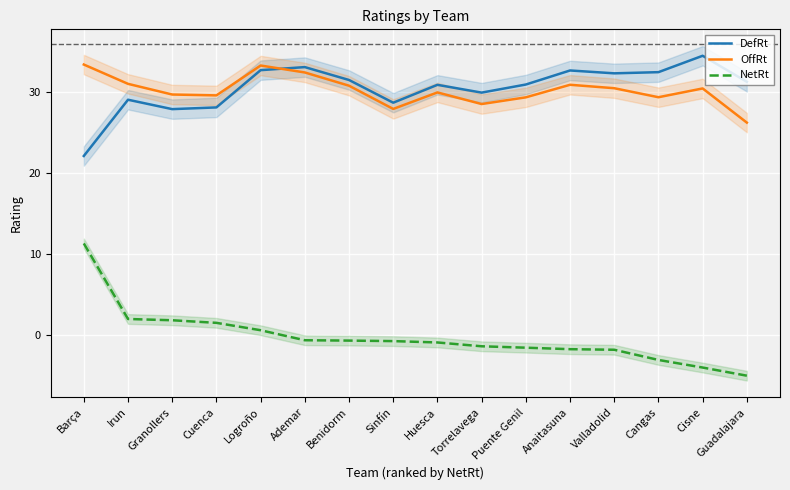

What are all the series names shown in the legend?

DefRt, OffRt, NetRt